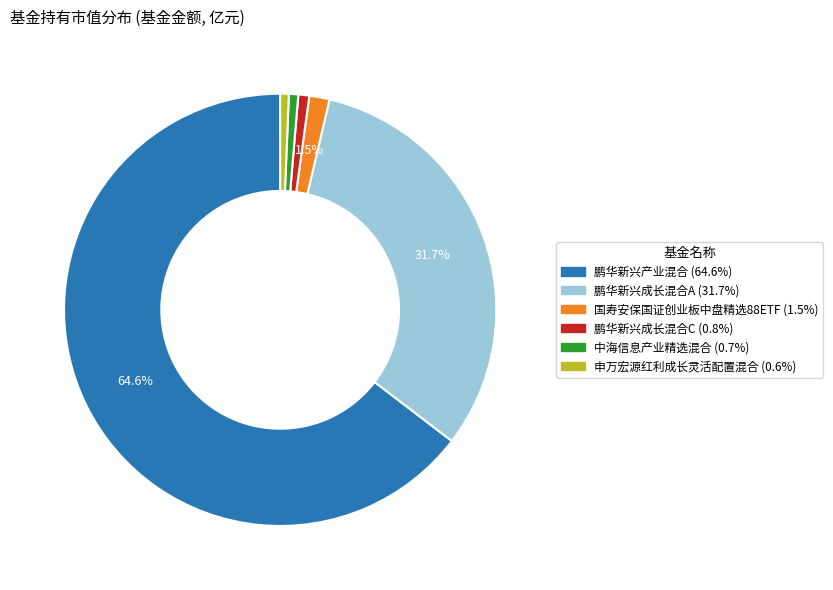

Is the sum of 鹏华新兴成长混合C and 鹏华新兴成长混合A greater than half?

No